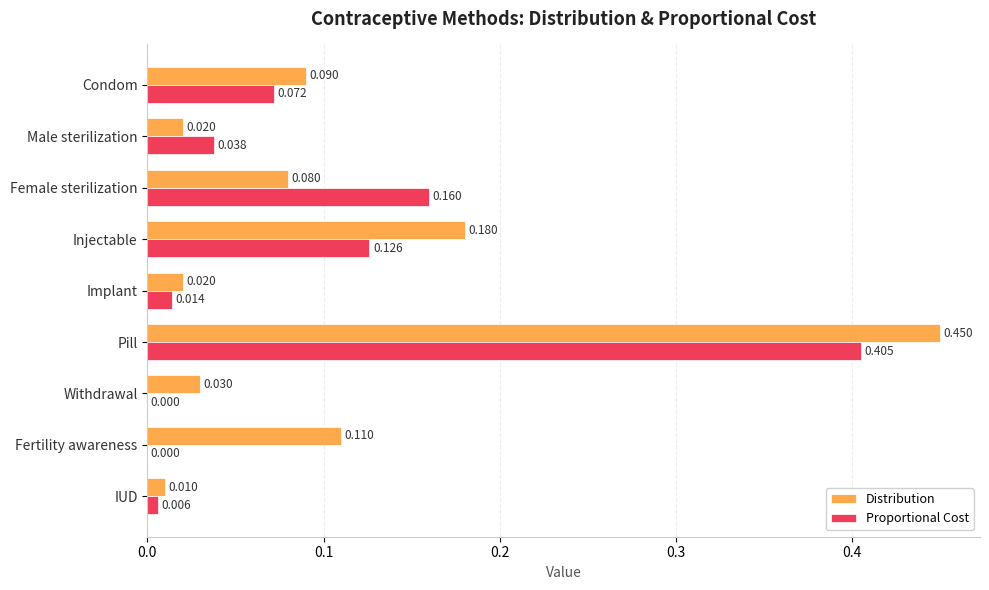

Which series changed the most between Implant and Pill?

Distribution